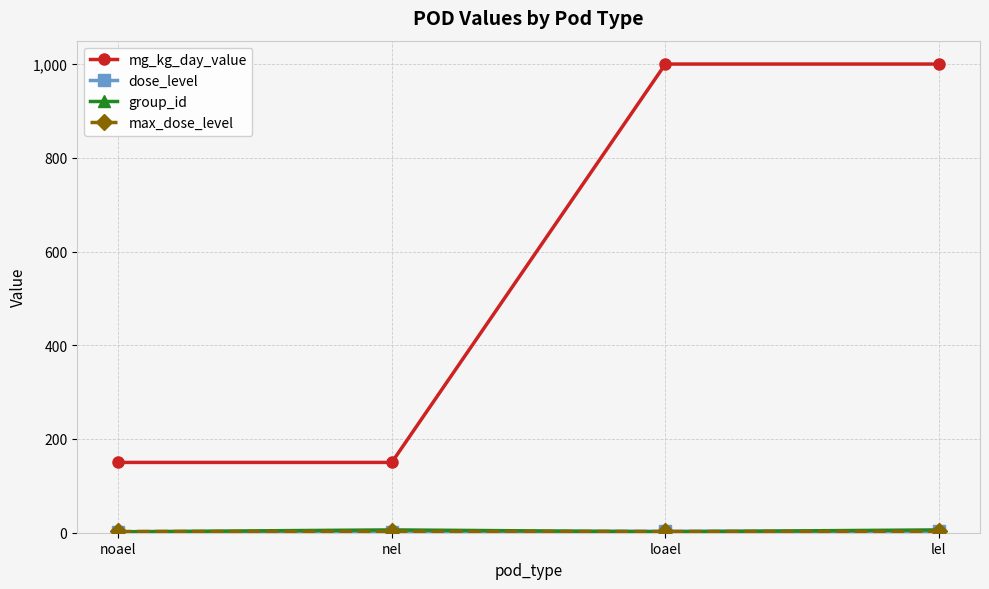

What position from the right is lel?

1